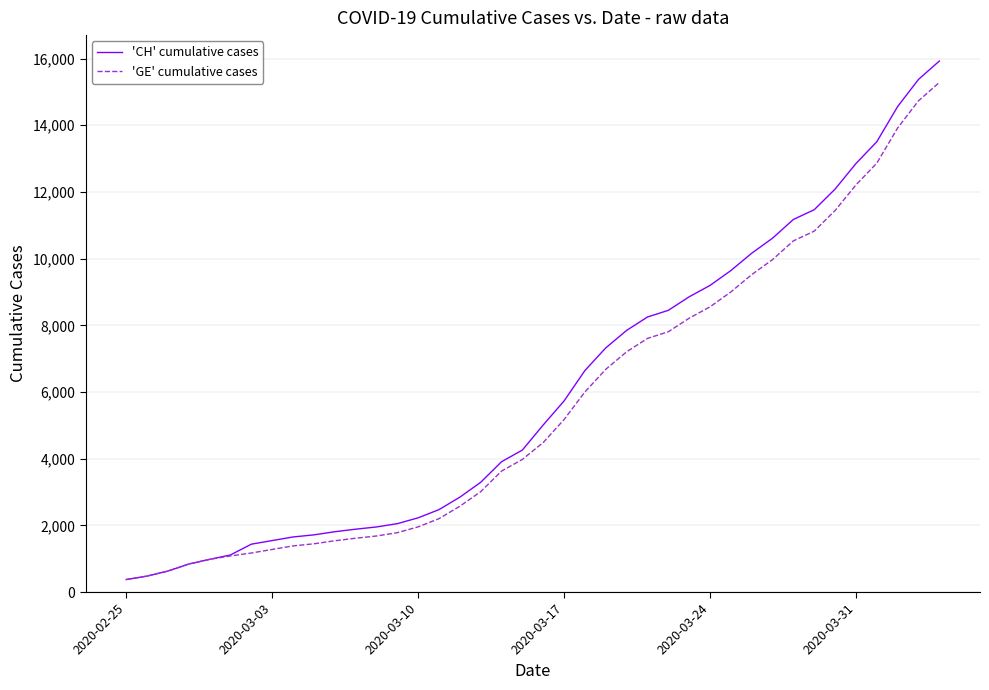

Which series has the largest range (max minus min)?

'CH' cumulative cases